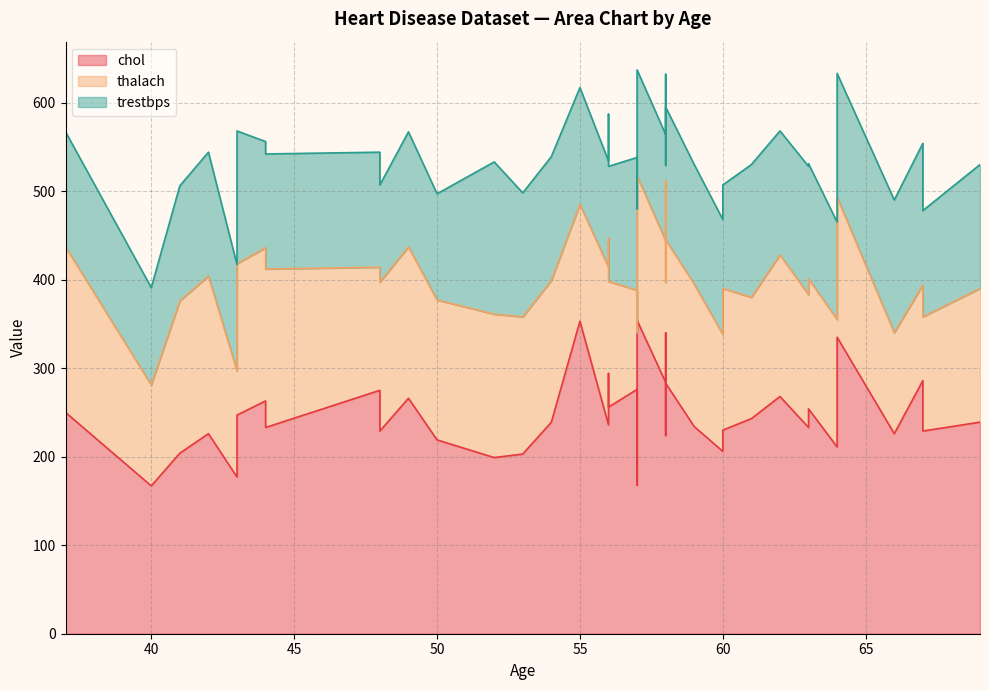

Which series has the largest range (max minus min)?

chol